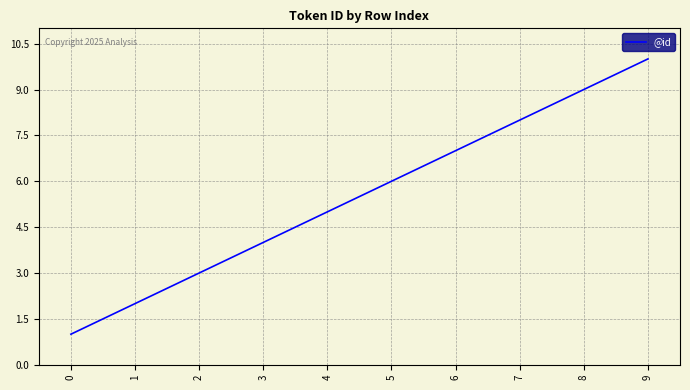

Reading left to right, extract all data points from this chart.

1	2	3	4	5	6	7	8	9	10